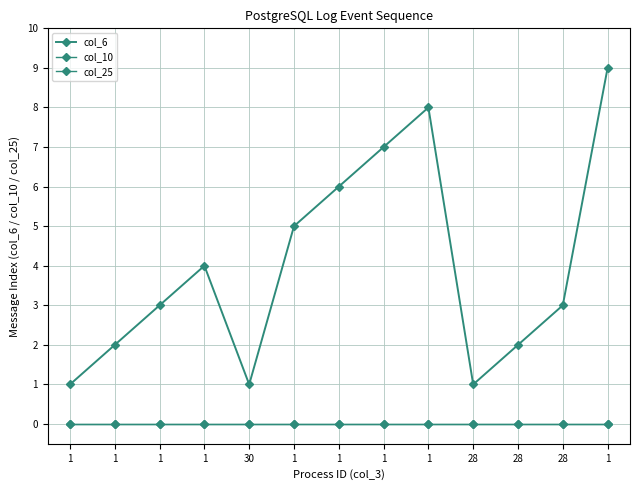

Which series changed the most between 1 and 1?

col_6